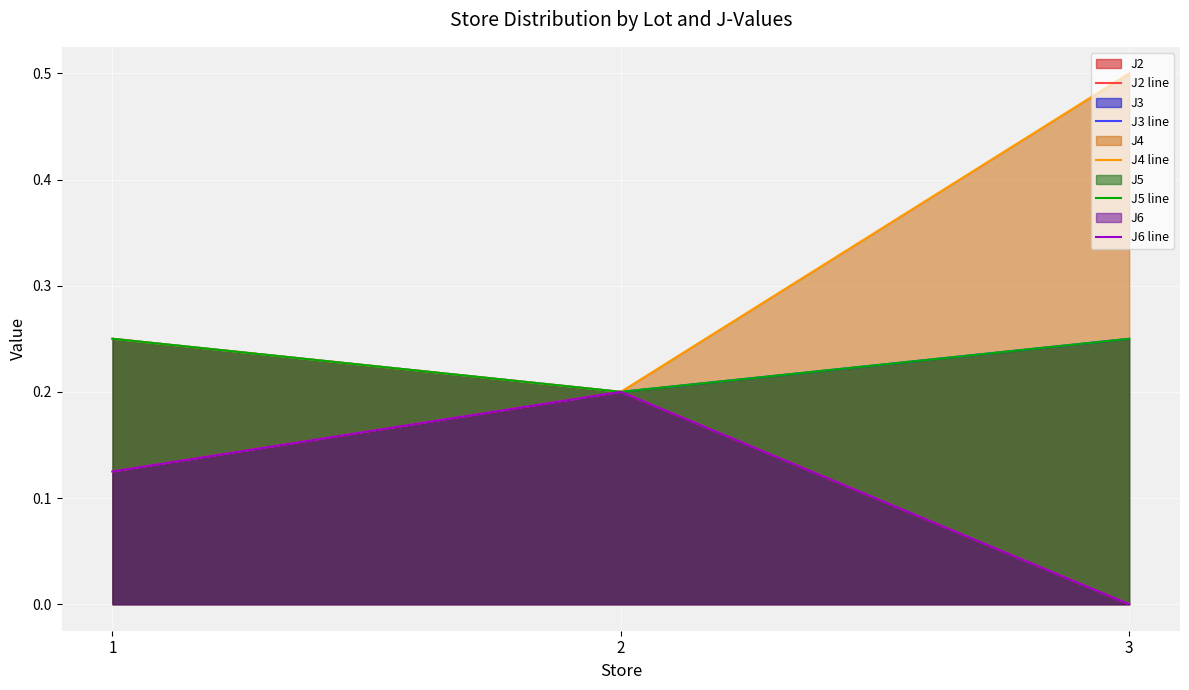

What is the sum of all J6 line values?

0.3